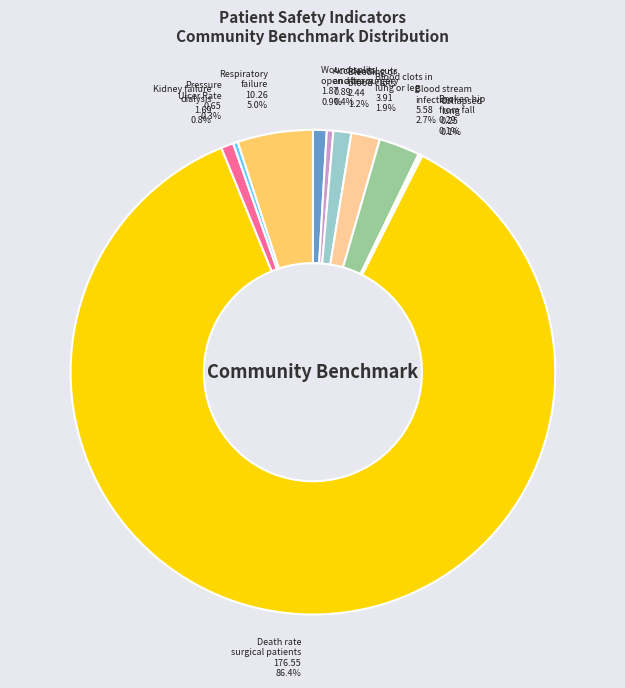

Does any single category account for the majority?

Yes